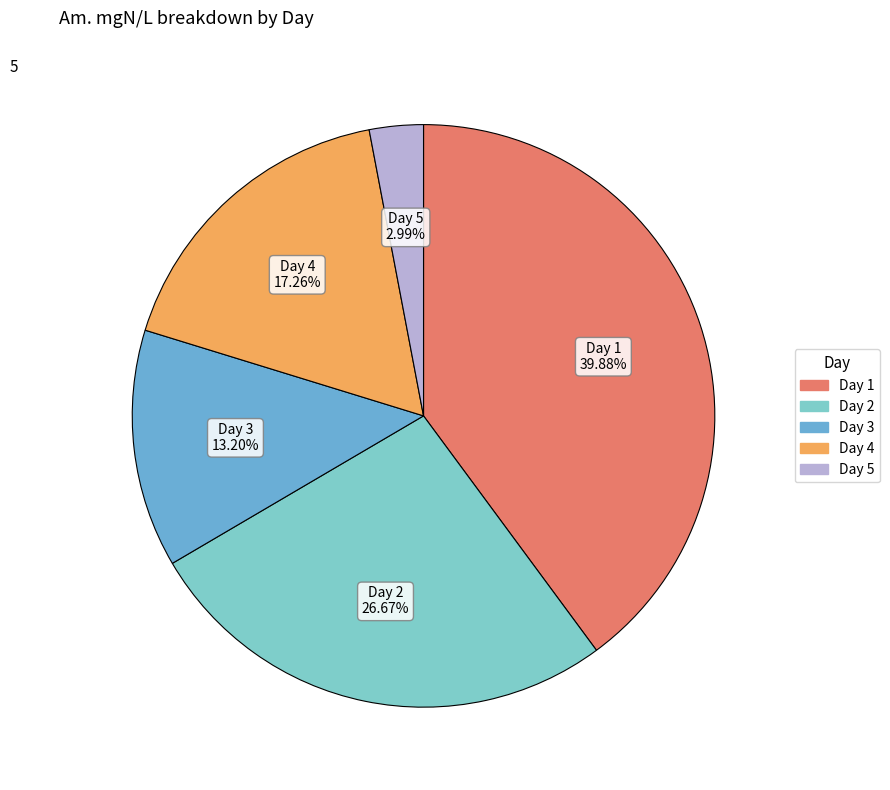

Which slice is the smallest?

Day 5